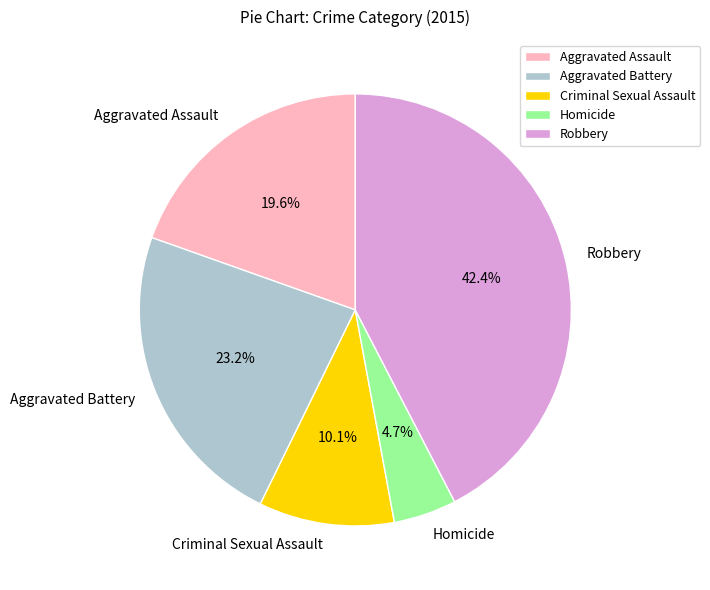

What percentage do Robbery and Aggravated Assault together represent?

62.0%